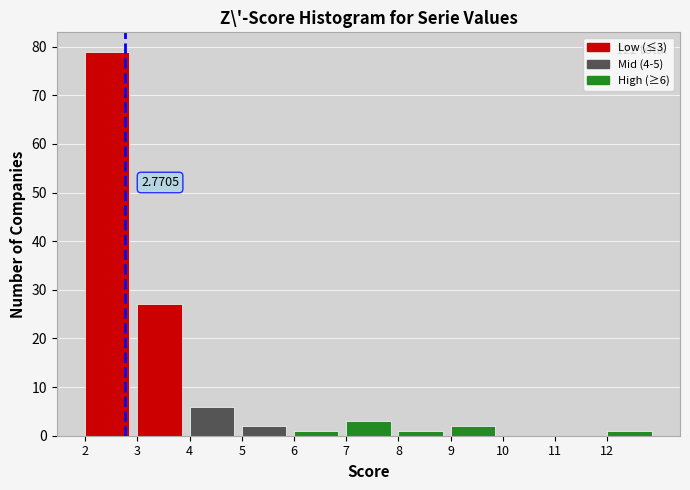

Which range on the x-axis has the tallest bar?

2 to 3